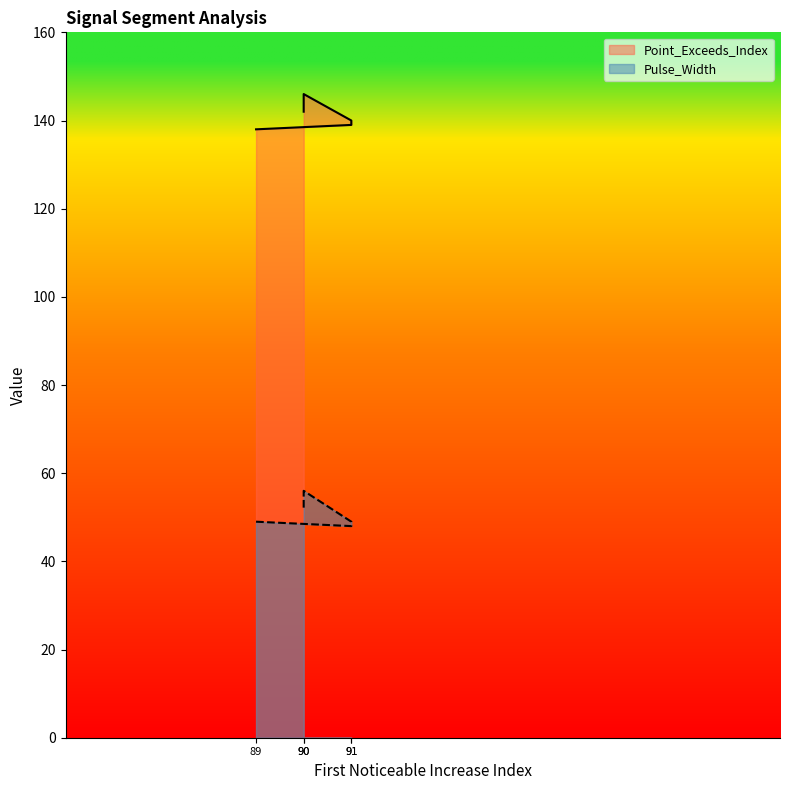

True or false: Pulse_Width and Point_Exceeds_Index cross at least once.

False